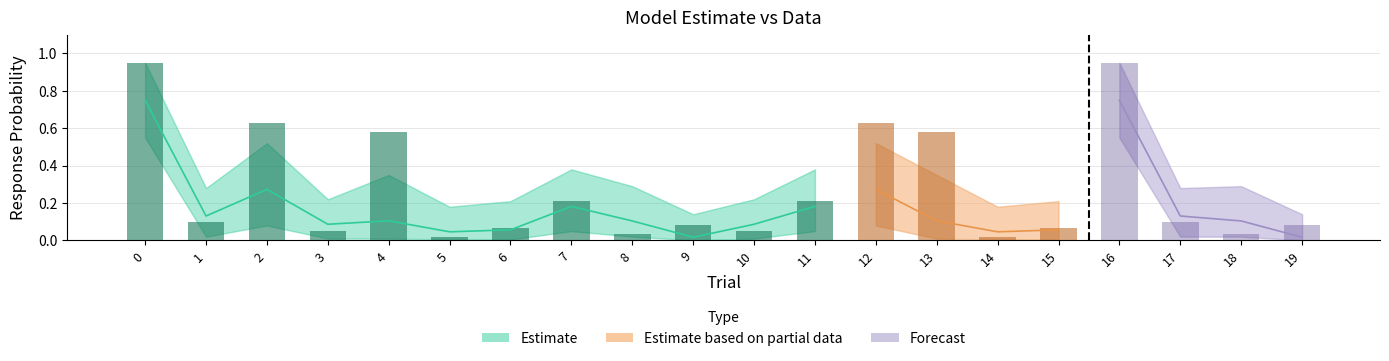

Which label corresponds to the smallest value in the chart?

9